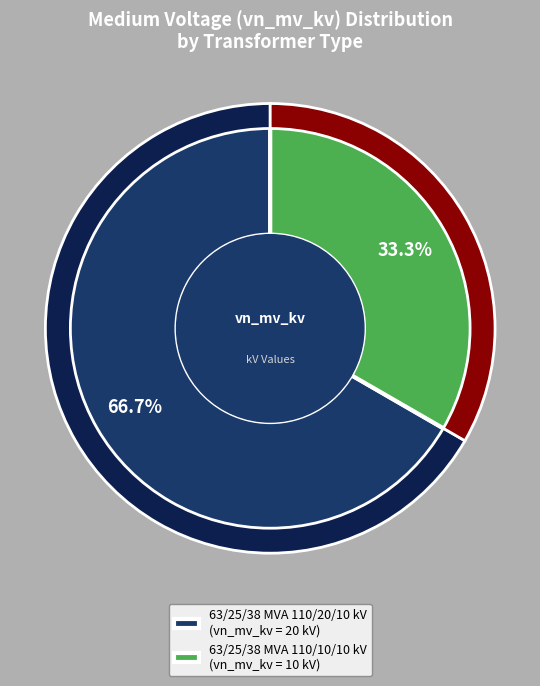

What percentage is the 63/25/38 MVA 110/20/10 kV slice, to the nearest percent?

67%